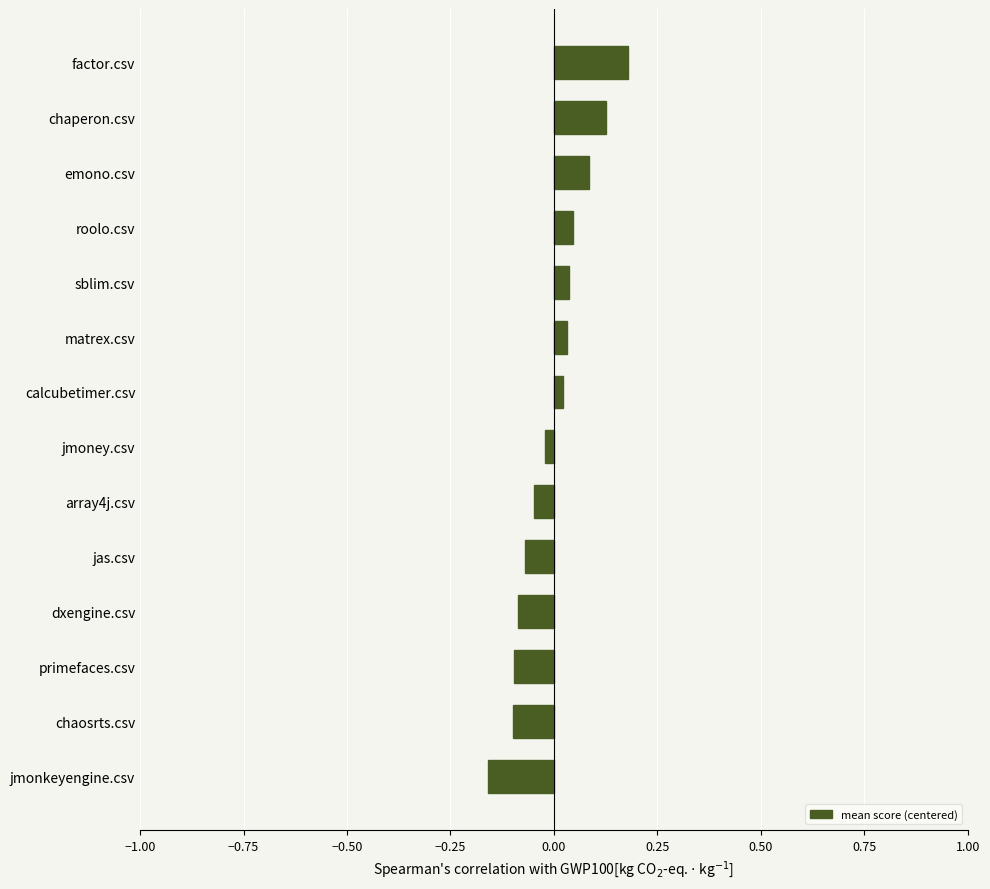

What is the difference between the maximum and minimum values?

0.3